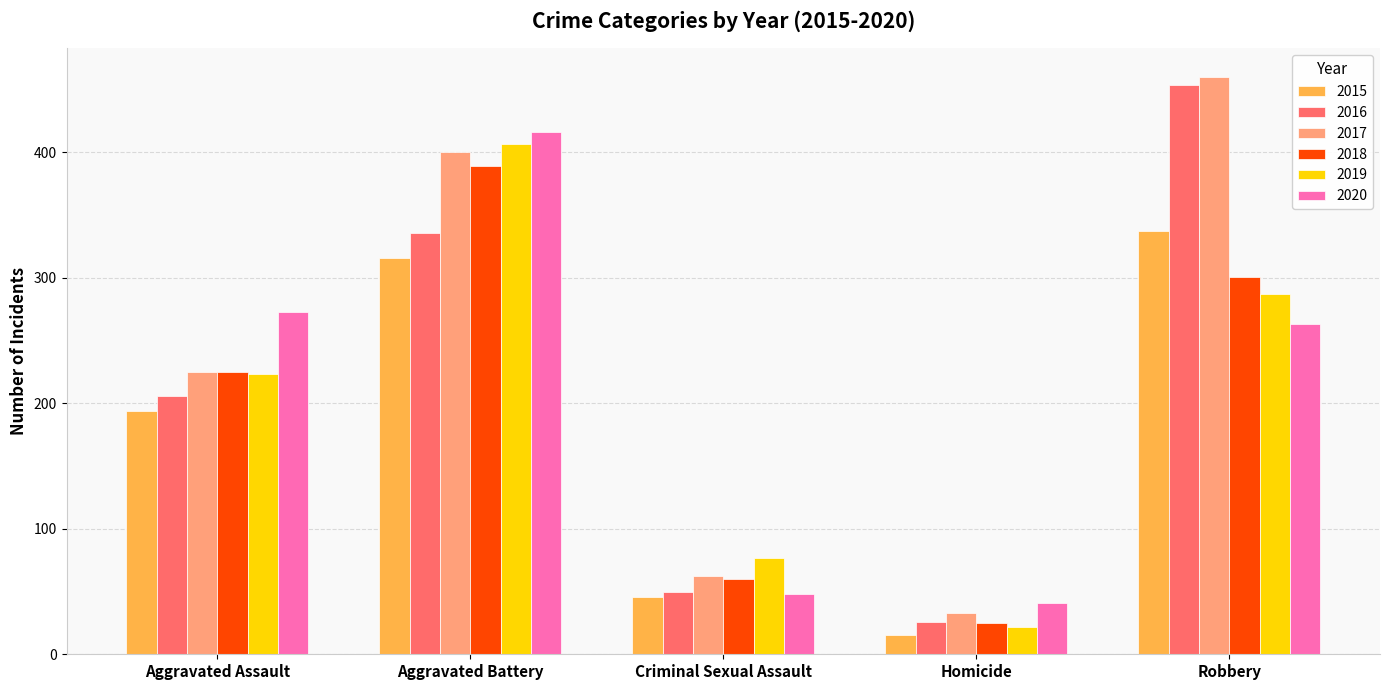

Reading right to left, list all the values displayed in this chart.

2015: 337	15	46	316	194
2016: 454	26	50	336	206
2017: 460	33	62	400	225
2018: 301	25	60	389	225
2019: 287	22	77	407	223
2020: 263	41	48	416	273